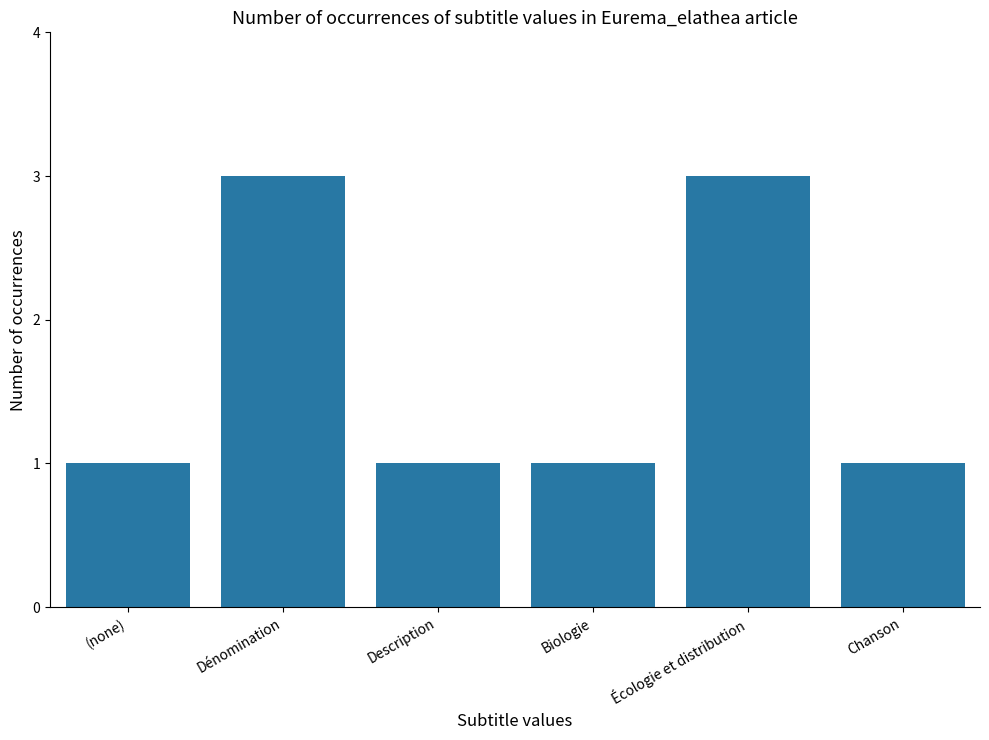

What is the approximate value at (none)?

1